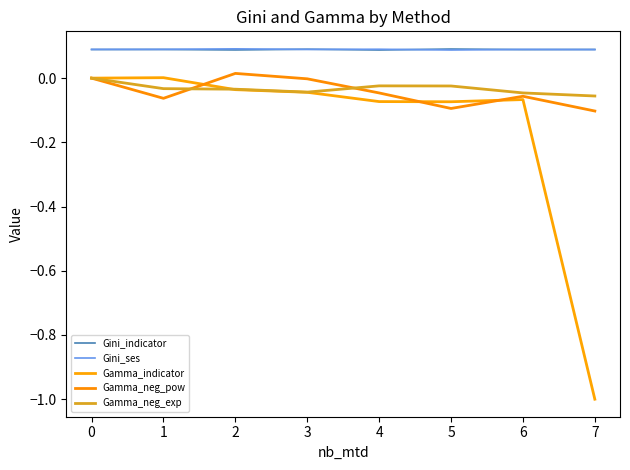

What is the difference between the highest and lowest values at 5?

0.2